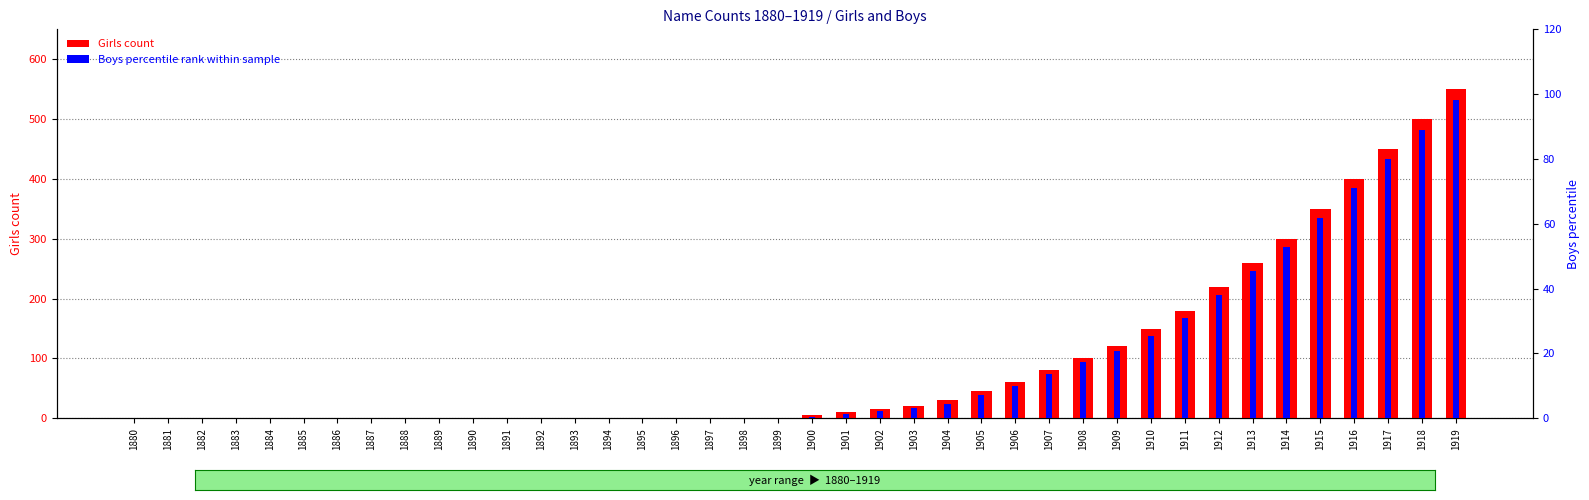

Which series has the largest total across all categories?

Girls count